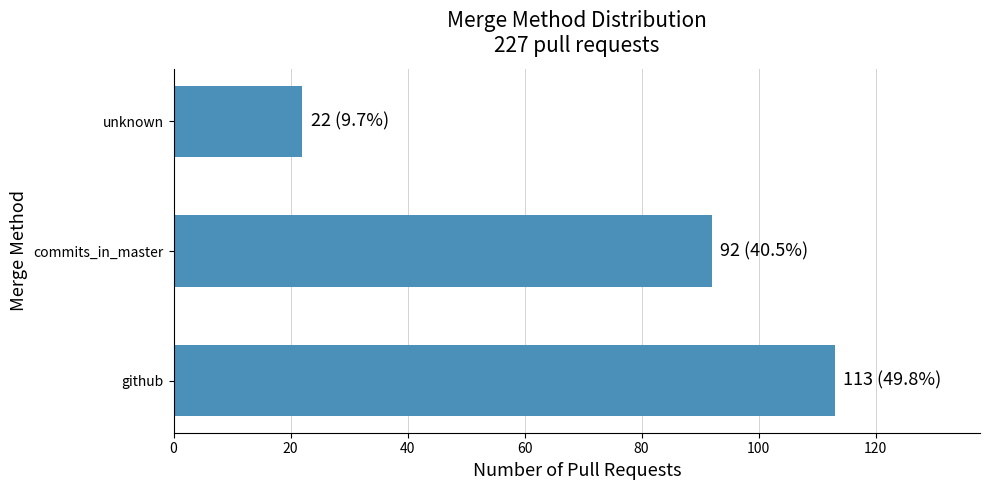

What is the average value?

76